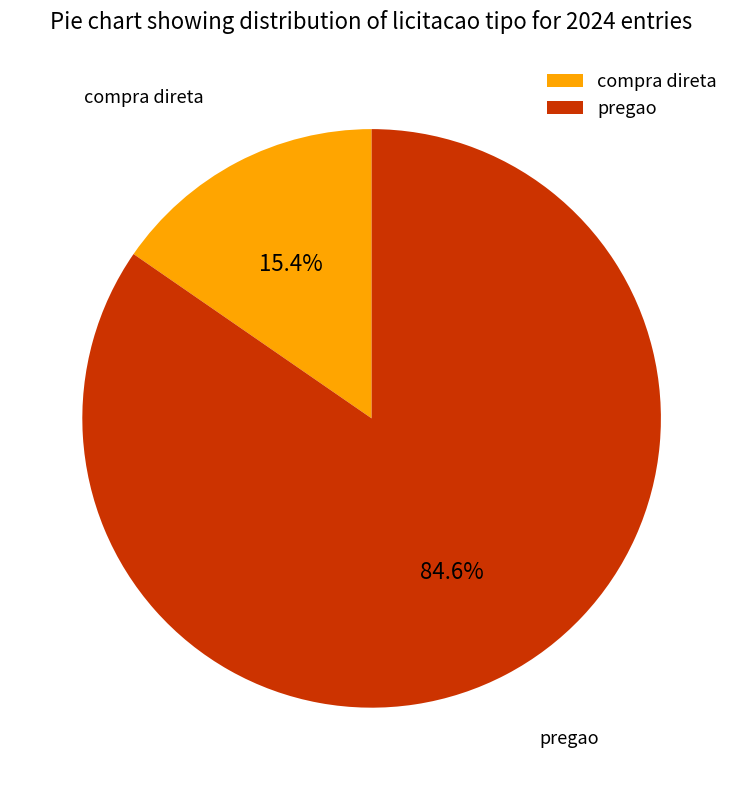

What is the ratio of the value at compra direta to the value at pregao?

0.2